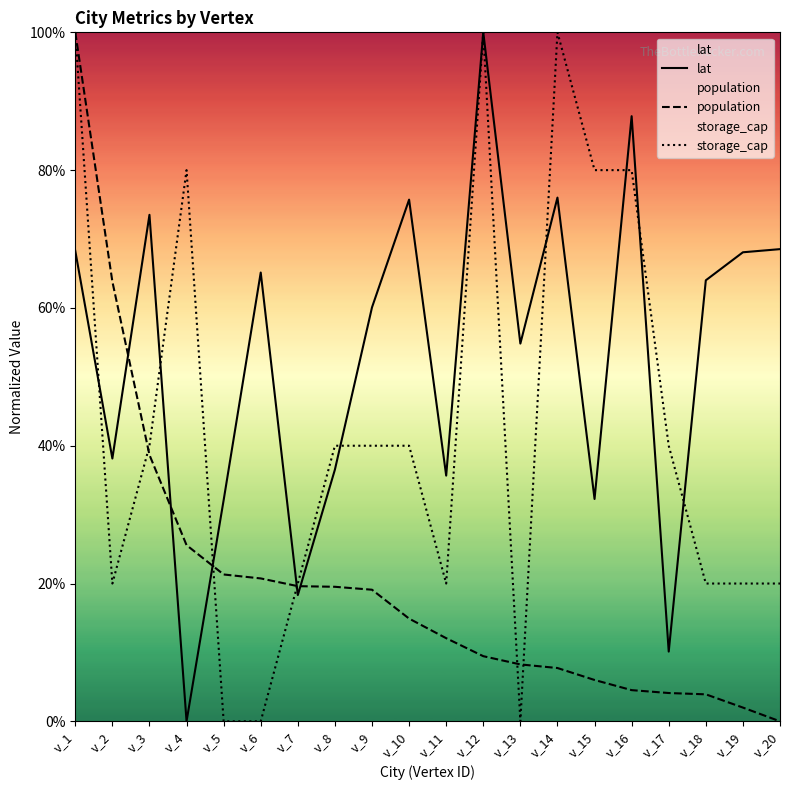

How many positive values does the population series have?

19